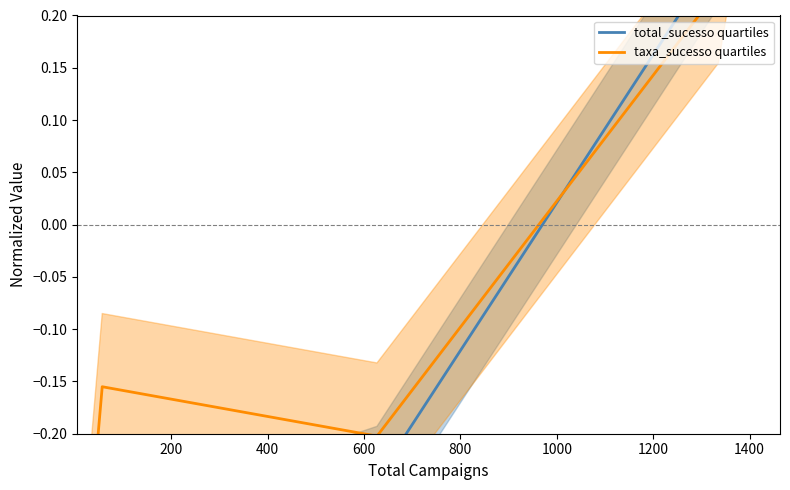

Is this an area chart (filled region under the line)?

No